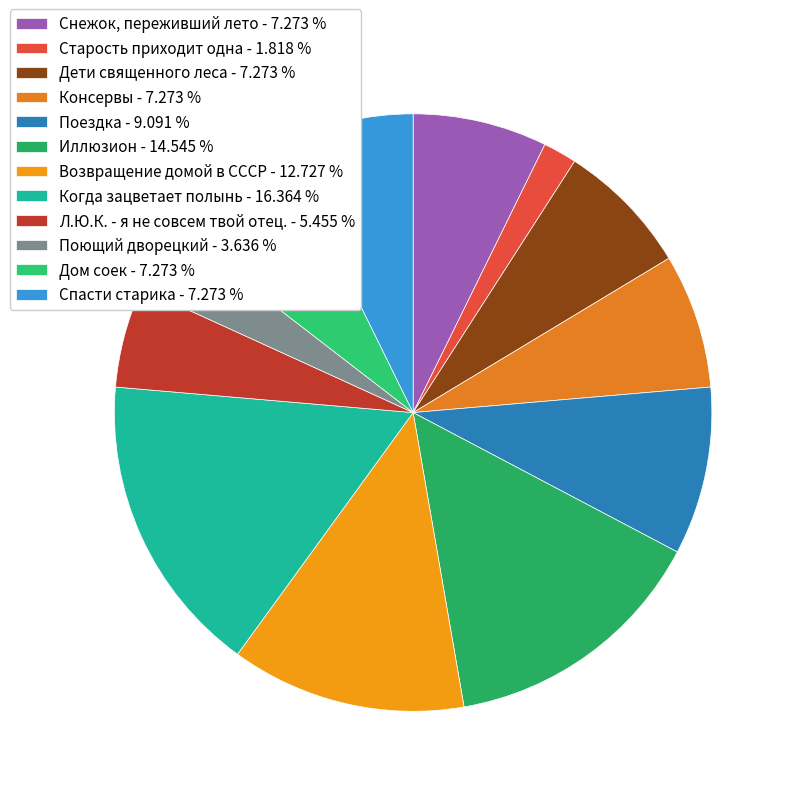

True or false: Возвращение домой в СССР accounts for 25% of the total.

False